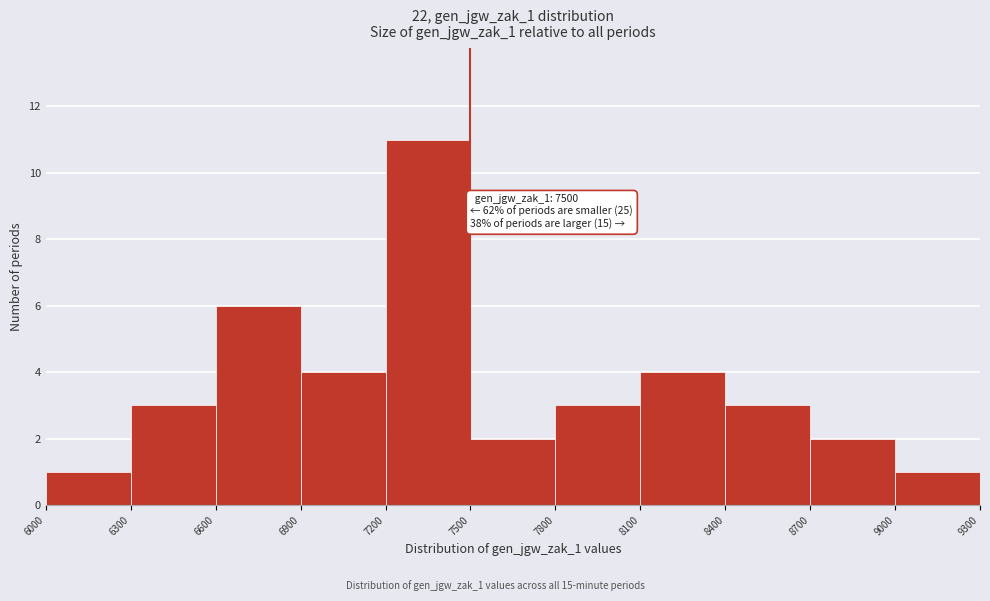

Which range on the x-axis has the tallest bar?

7200 to 7500